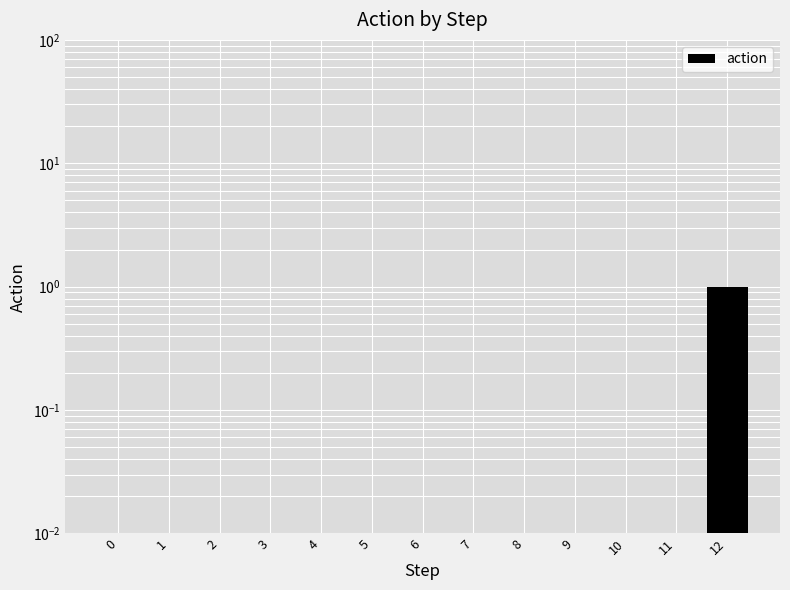

What is the difference between the maximum and second lowest values?

1.0